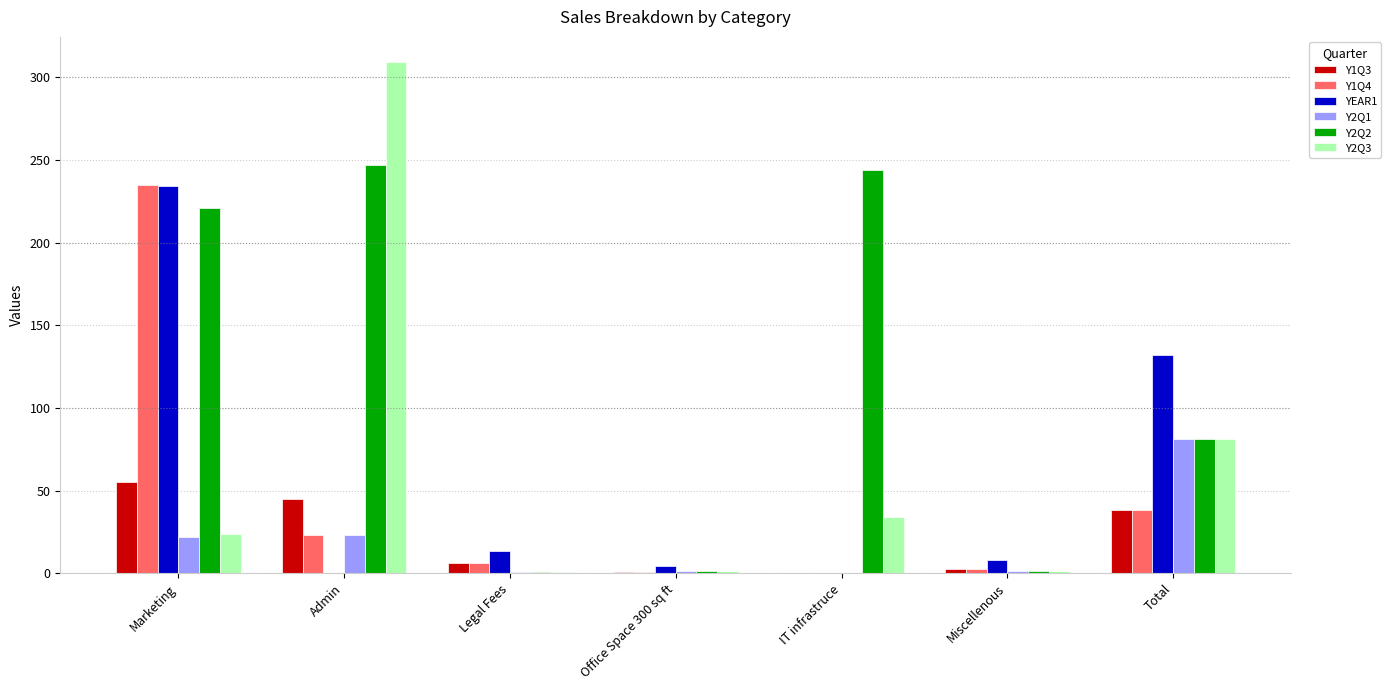

What is the sum of all Y2Q1 values?

129.9